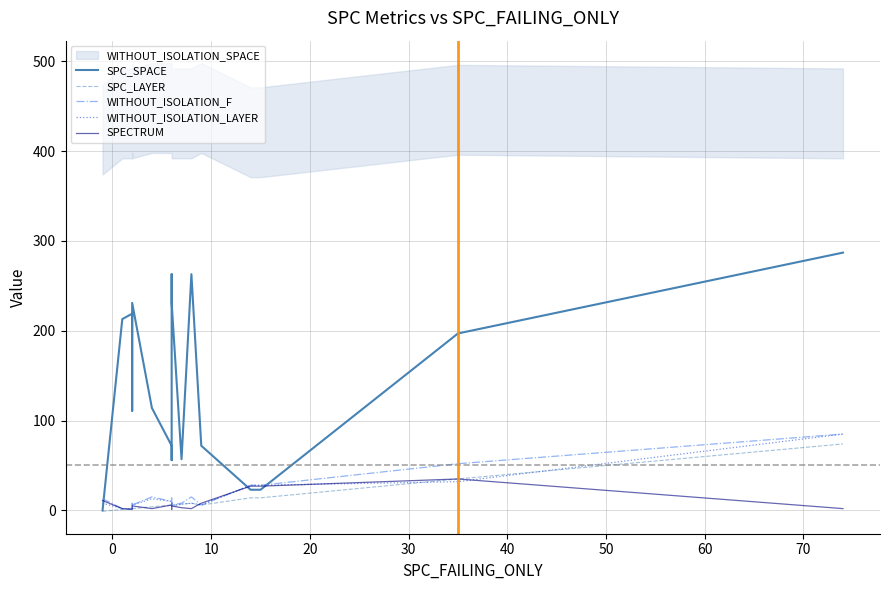

Is this an area chart (filled region under the line)?

No